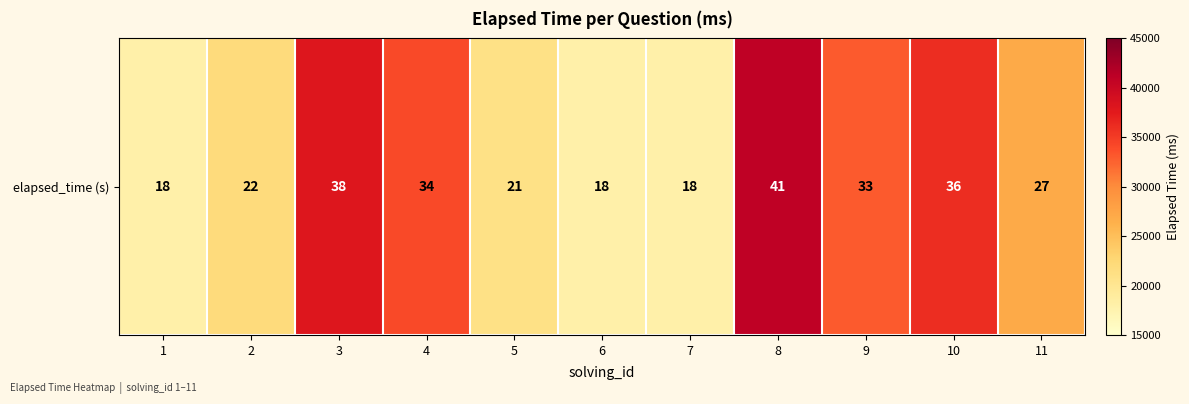

The chart shows a value of 22000 at 2. True or false?

True